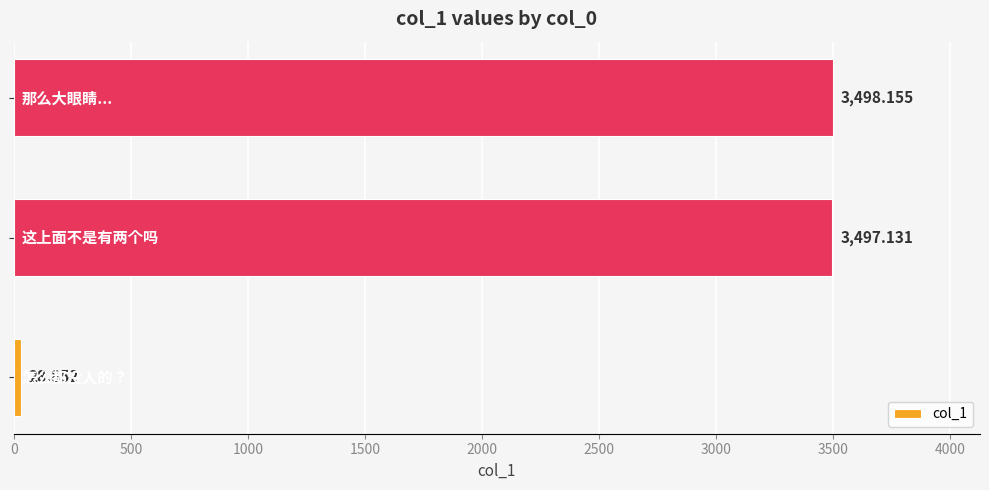

Does the chart contain stacked bars?

No